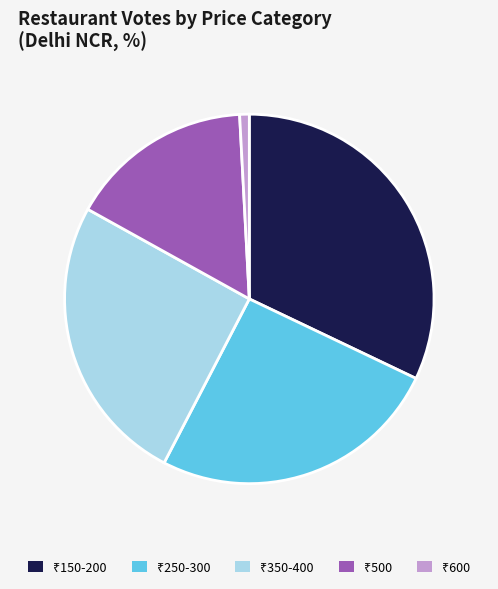

Does any single category account for the majority?

No